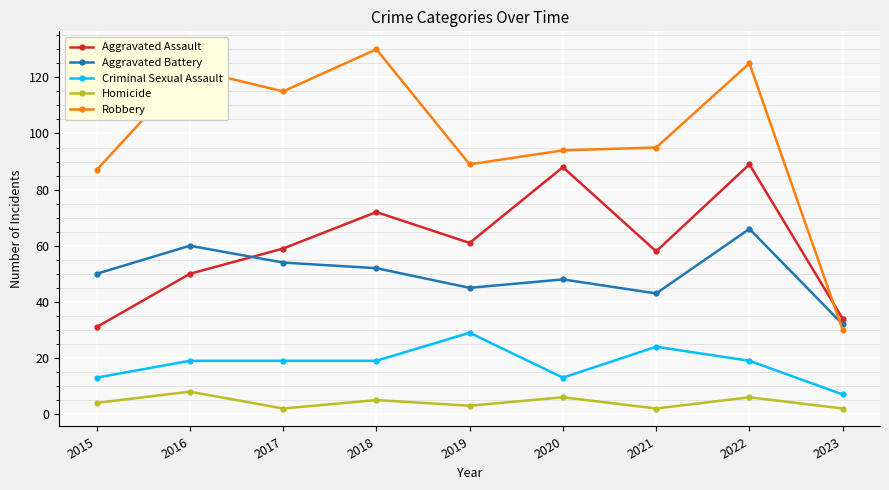

At which category does Aggravated Assault reach its first local valley?

2019